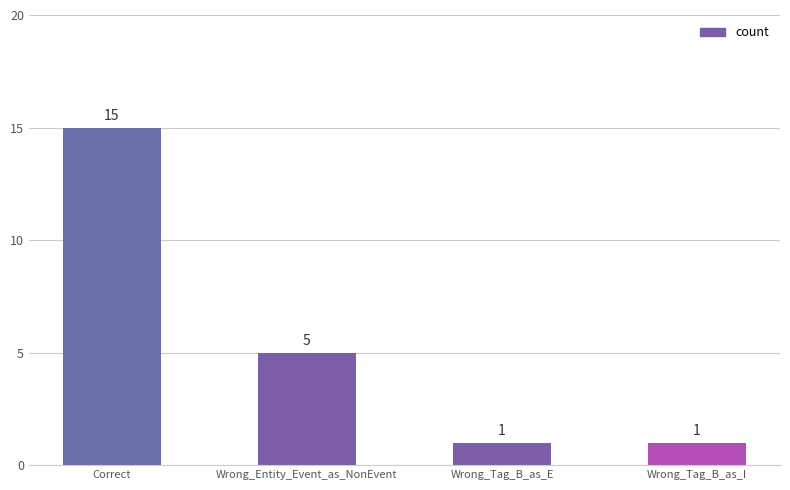

What is the greatest value displayed?

15